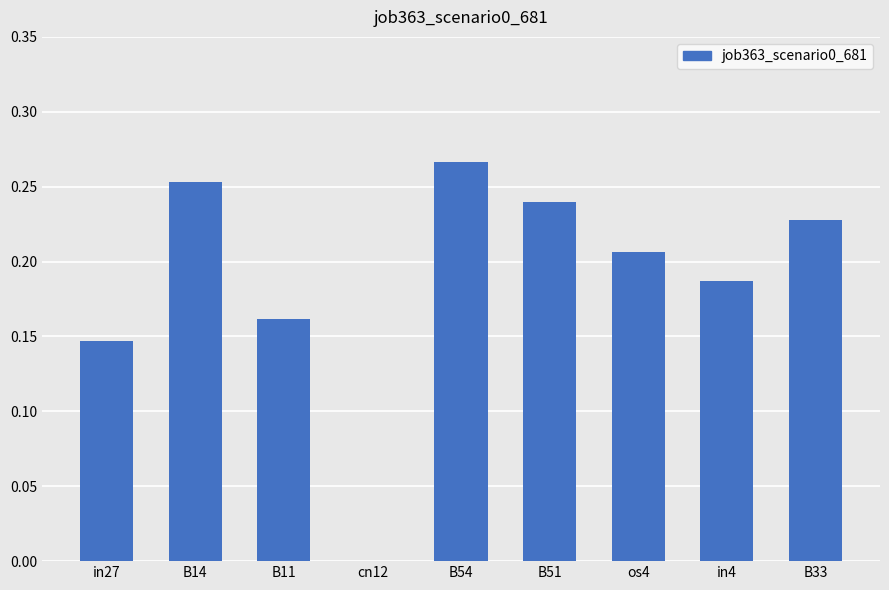

What is the sum of all values?

1.7